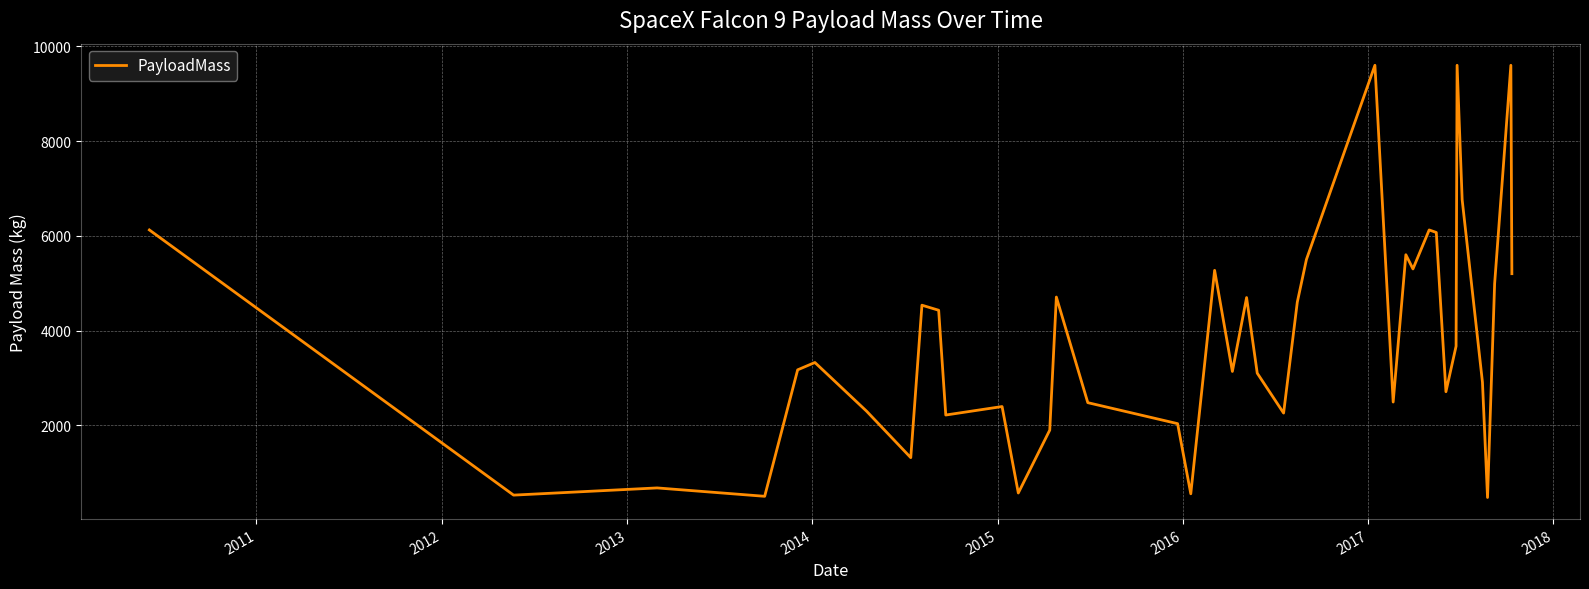

Does the chart have visible grid lines?

Yes